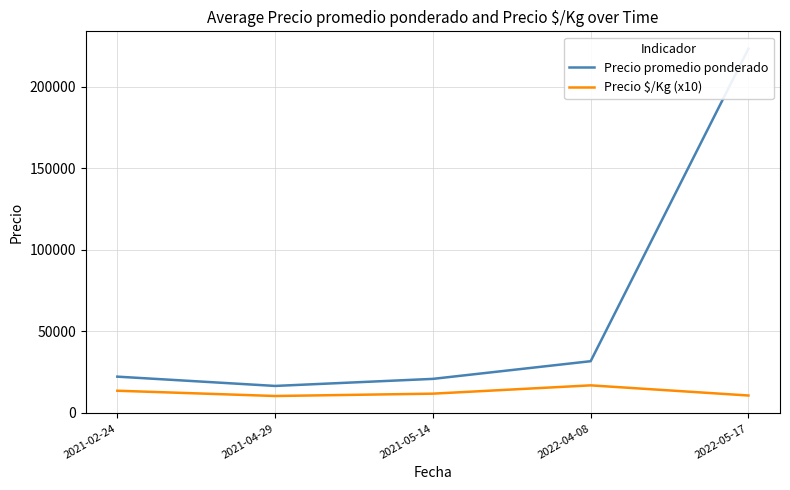

Reading right to left, list all the values displayed in this chart.

Precio promedio ponderado: 2022-05-17=223250.0	2022-04-08=31500.0	2021-05-14=20653.6	2021-04-29=16322.0	2021-02-24=22021.5
Precio $/Kg (x10): 2022-05-17=10445.0	2022-04-08=16676.7	2021-05-14=11576.0	2021-04-29=10140.0	2021-02-24=13380.0